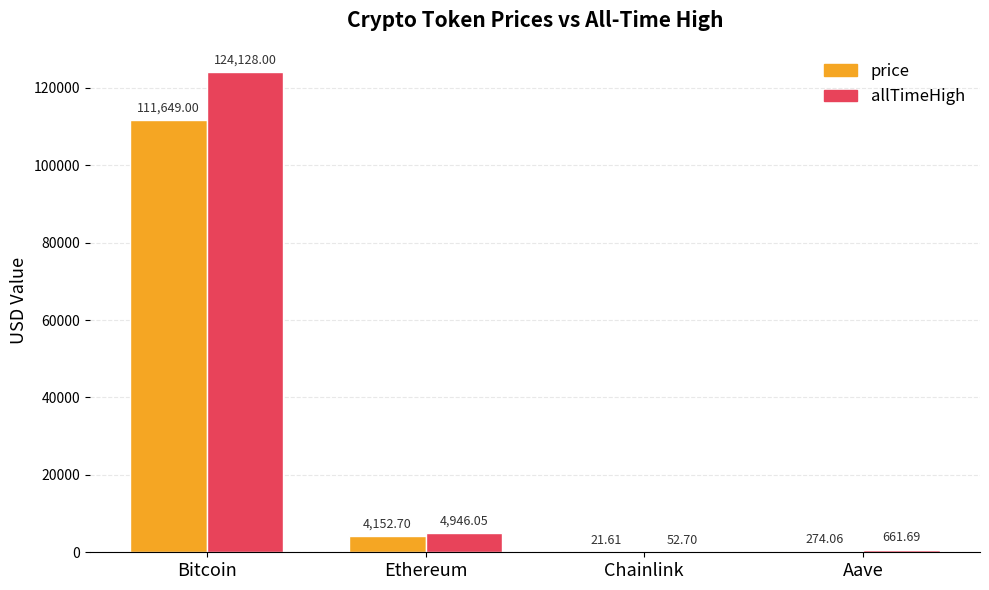

Reading left to right, transcribe all the data shown in this chart.

price: Bitcoin=111649.0	Ethereum=4152.7	Chainlink=21.6	Aave=274.1
allTimeHigh: Bitcoin=124128.0	Ethereum=4946.1	Chainlink=52.7	Aave=661.7